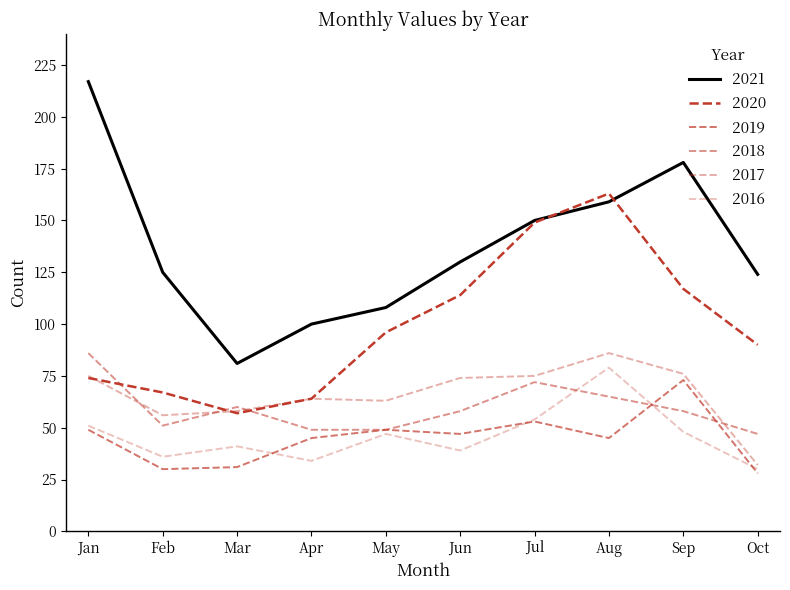

Is this an area chart (filled region under the line)?

No